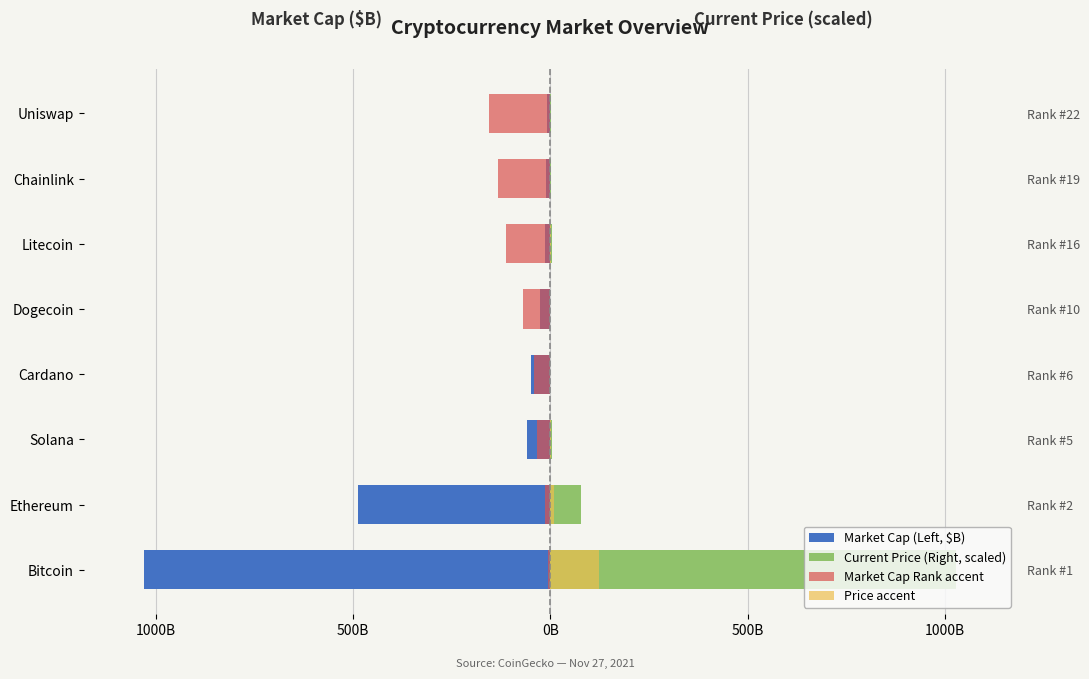

Is the value of Market Cap Rank accent at Litecoin greater than the value of Price accent at Chainlink?

No